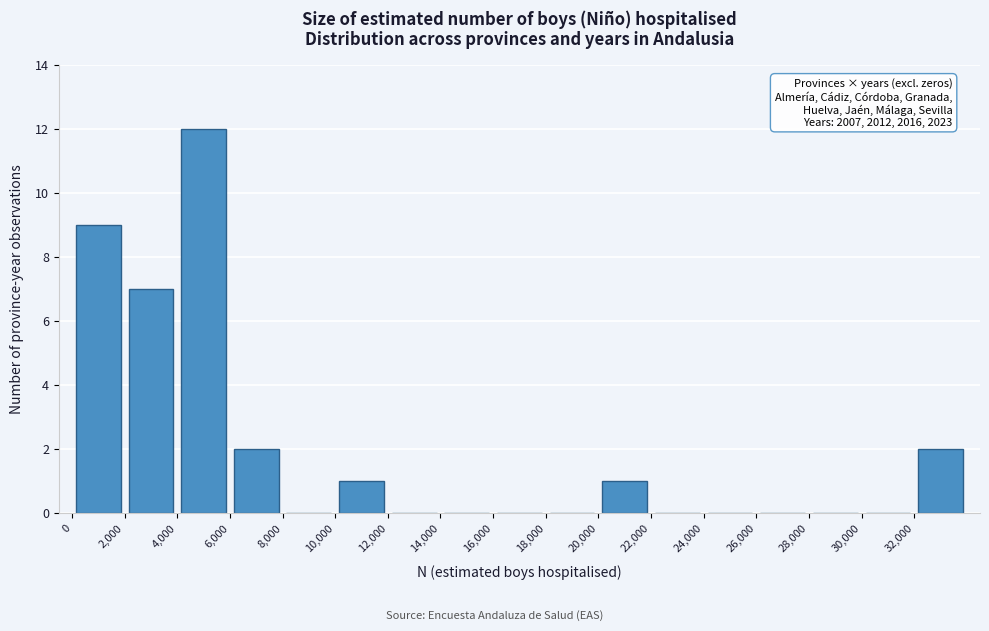

Which range on the x-axis has the tallest bar?

4000 to 6000